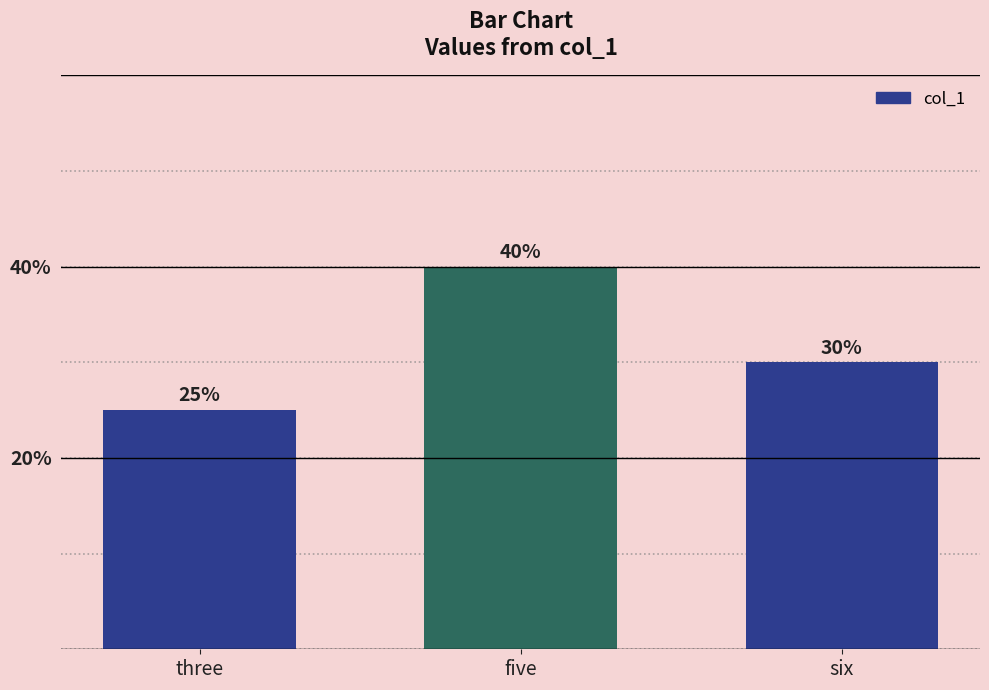

Rank the categories by value from highest to lowest.

five, six, three